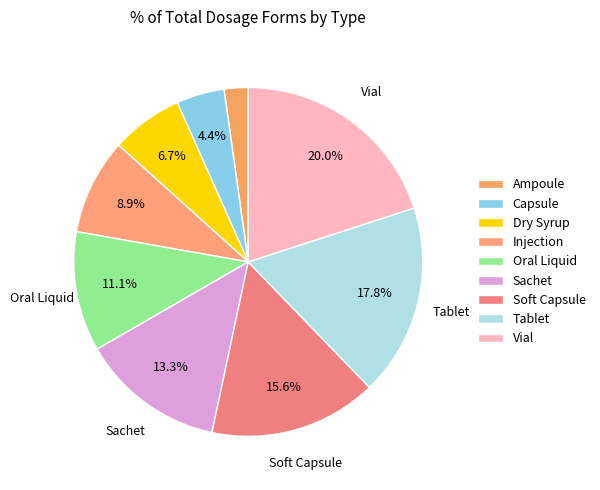

How many slices are in this pie chart?

9